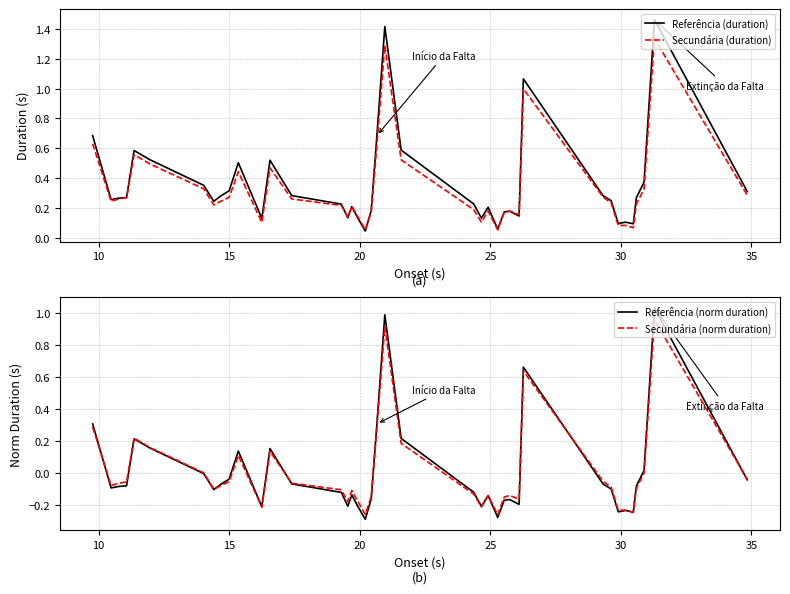

What is the value of the Secundária (duration) point at the 7th from the left?

0.3